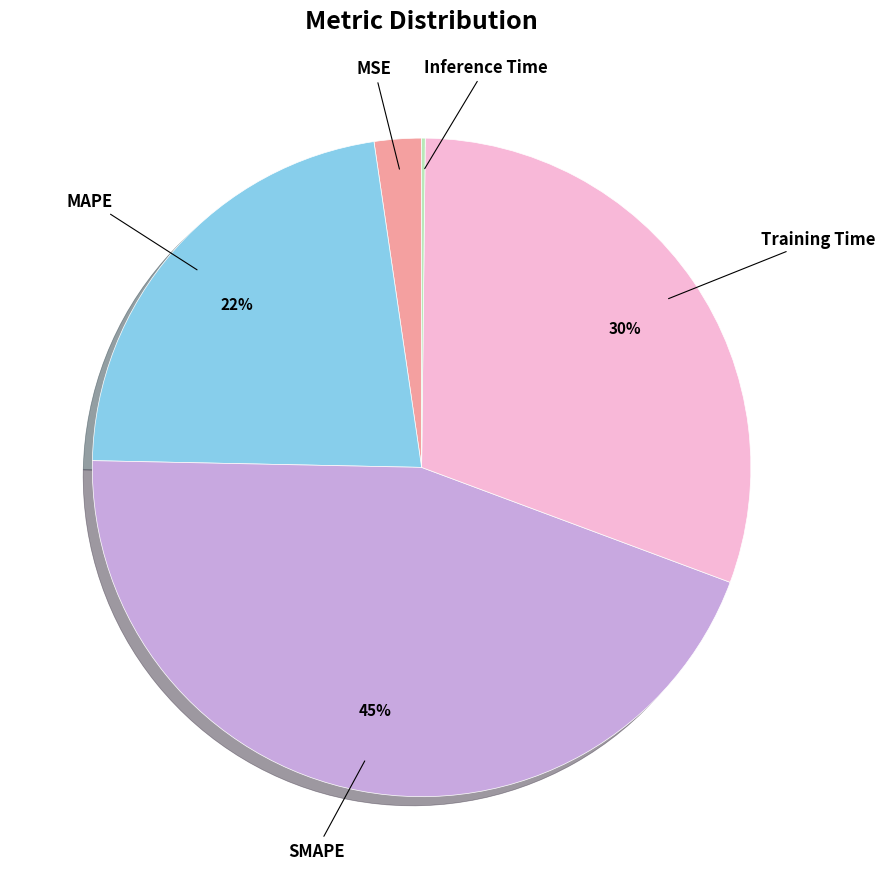

Does any single category account for the majority?

No